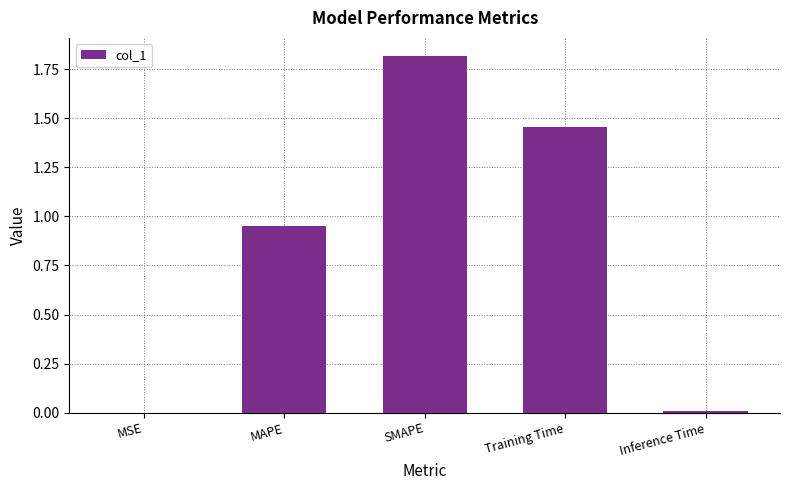

True or false: the data shows 1.5 at MAPE.

False